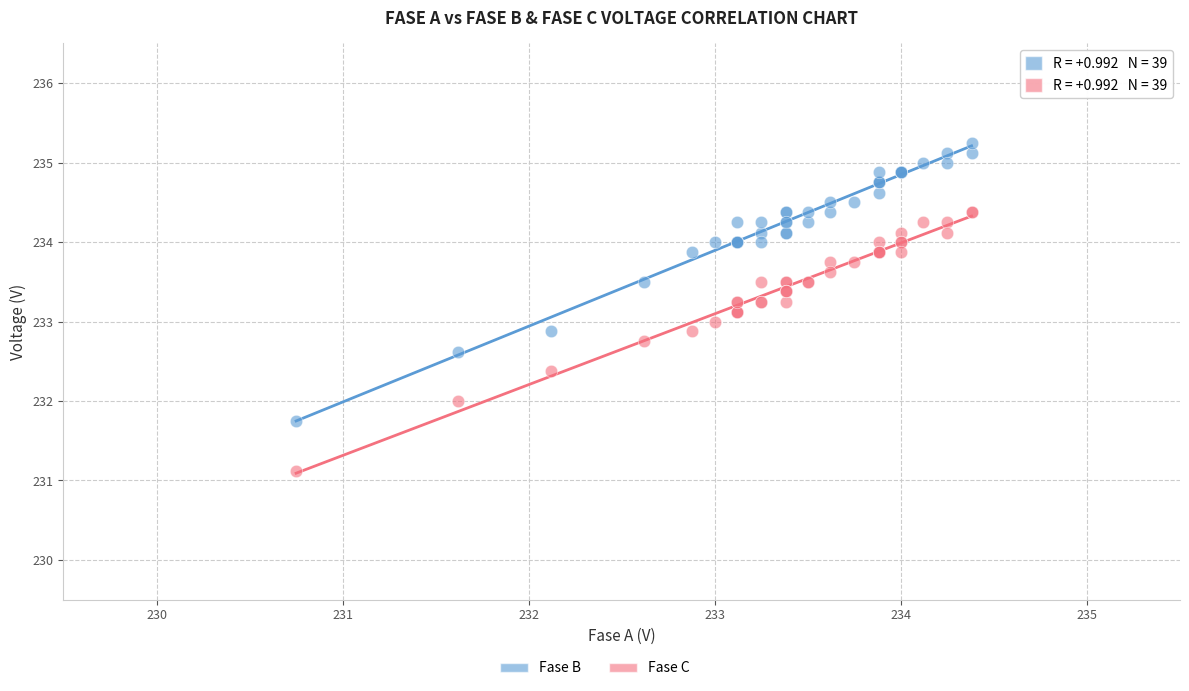

Which series reaches the maximum Y coordinate?

Fase B